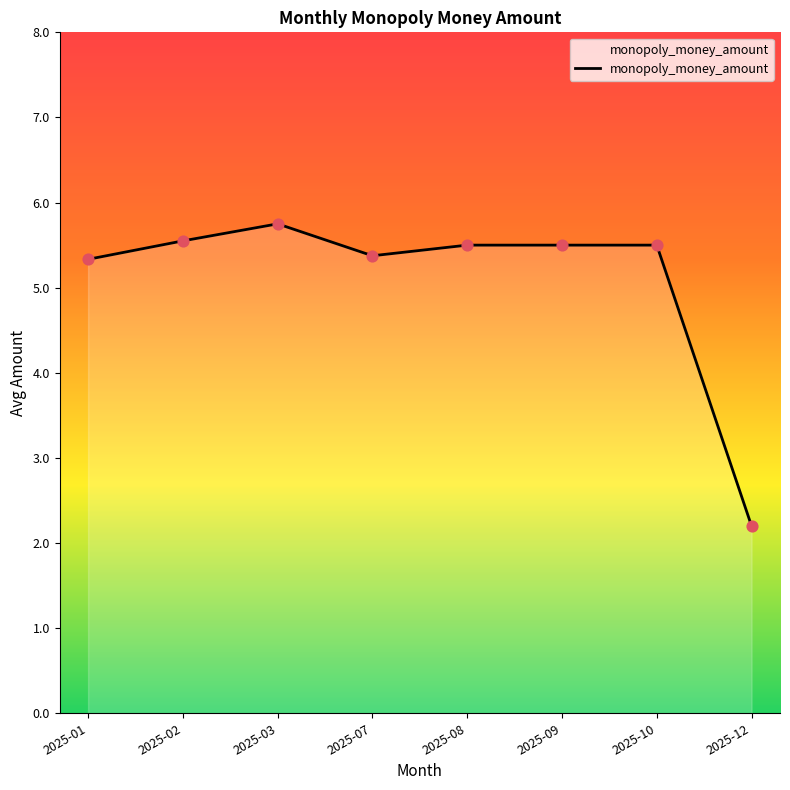

What is the change in value from 2025-09 to 2025-12?

-3.3